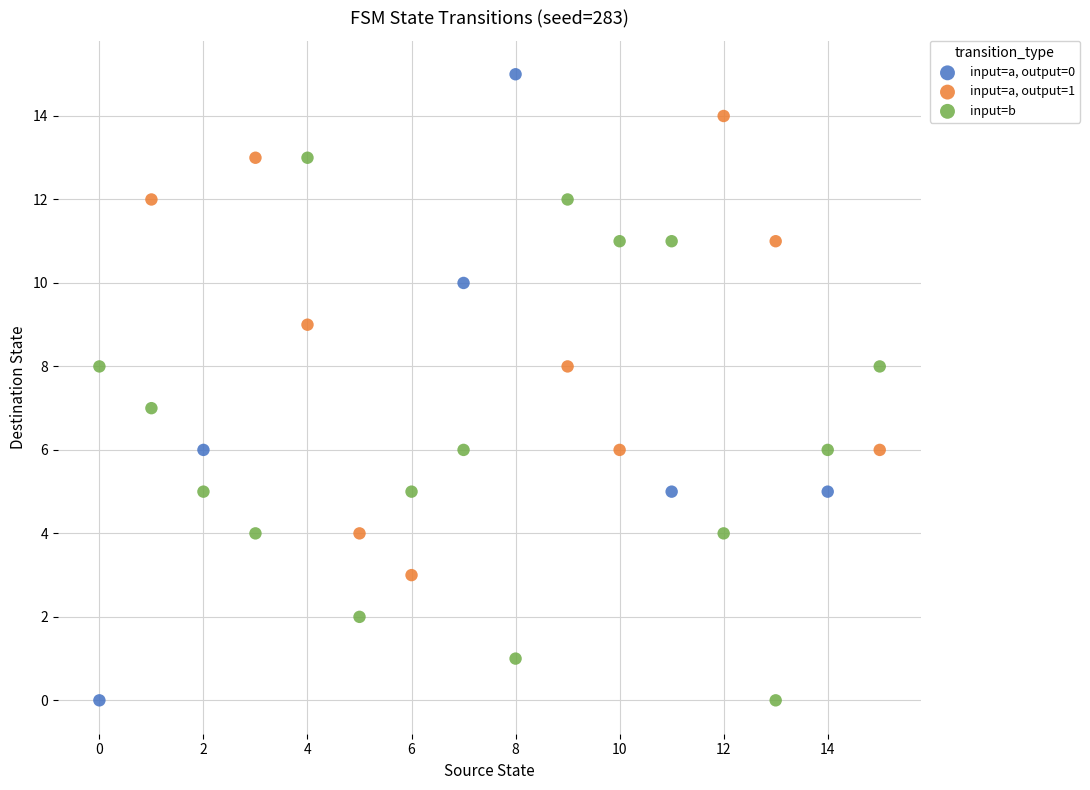

Which series contains the highest Y value?

input=a, output=0